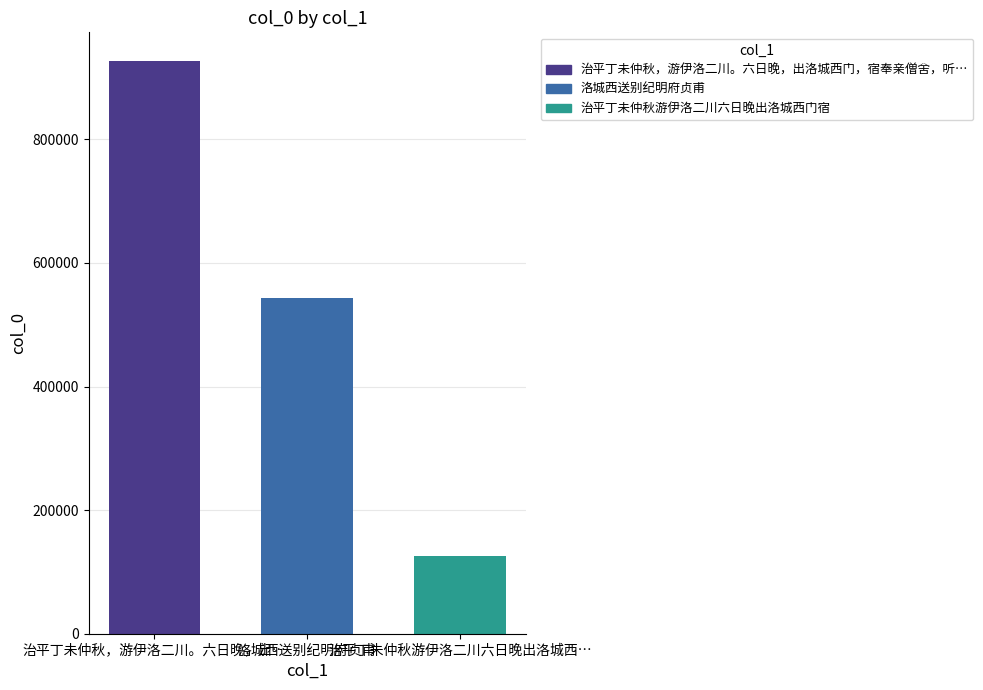

What is the minimum value shown in the chart?

126292